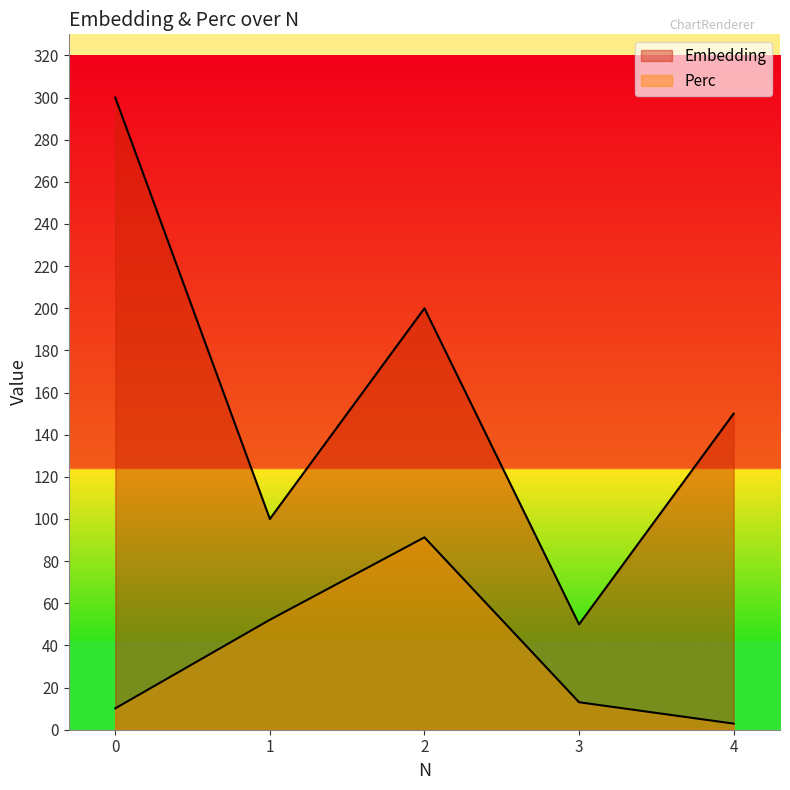

At 2, list the series in order from largest to smallest.

Embedding, Perc